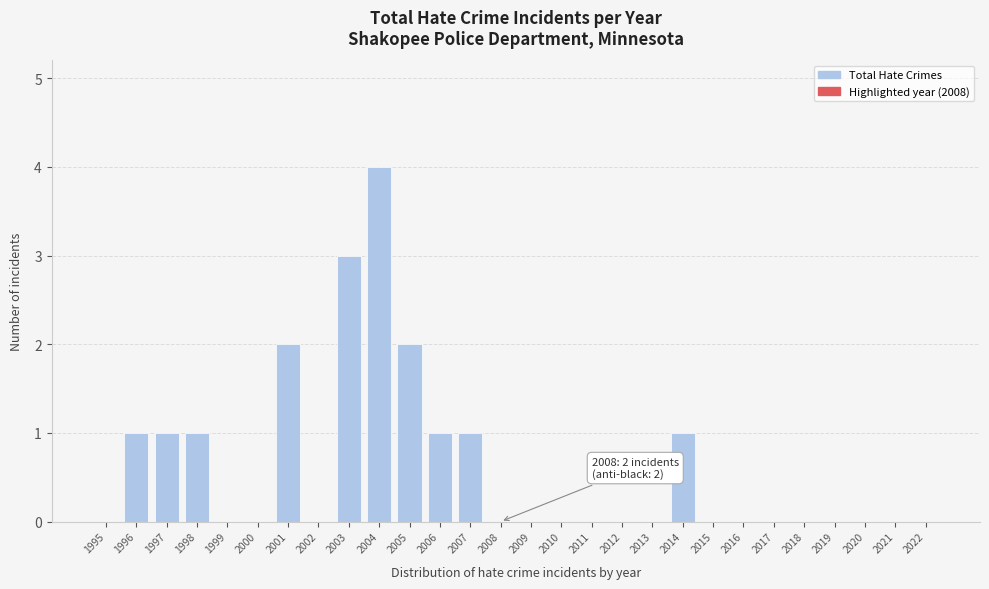

Reading left to right, what are all the values shown in this chart?

1995=0	1996=1	1997=1	1998=1	1999=0	2000=0	2001=2	2002=0	2003=3	2004=4	2005=2	2006=1	2007=1	2008=0	2009=0	2010=0	2011=0	2012=0	2013=0	2014=1	2015=0	2016=0	2017=0	2018=0	2019=0	2020=0	2021=0	2022=0